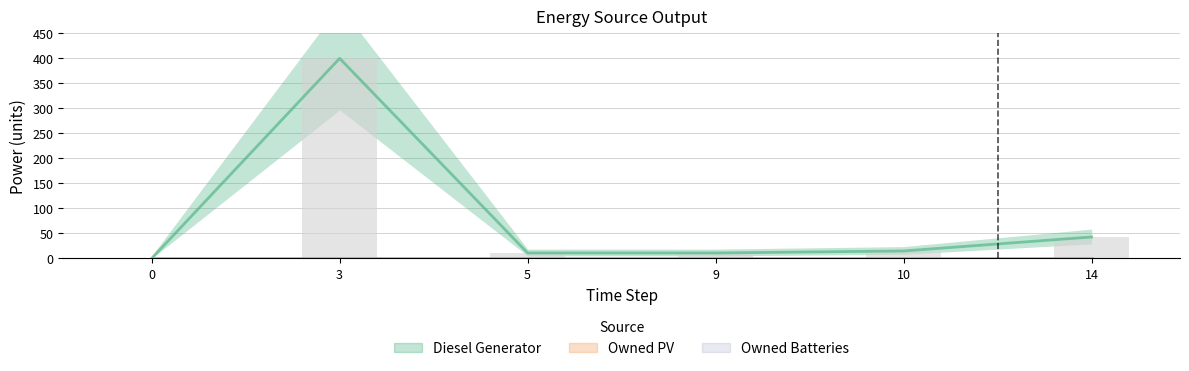

What is the difference between the maximum and second lowest values in the Diesel Generator series?

389